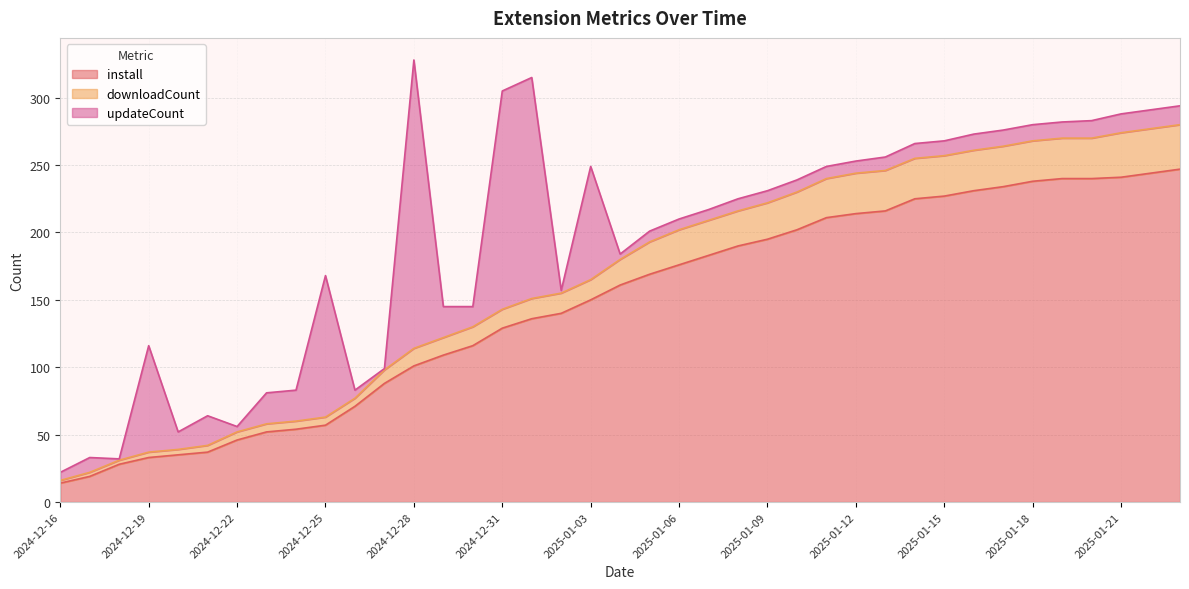

What is the average value of the downloadCount series?

165